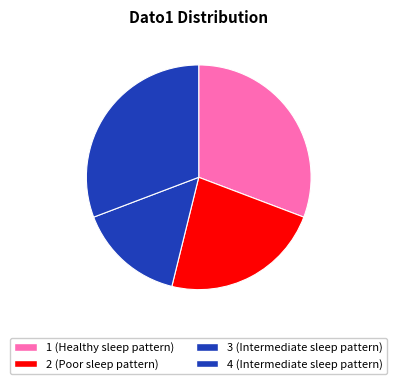

What percentage is the 1 slice, to the nearest percent?

31%